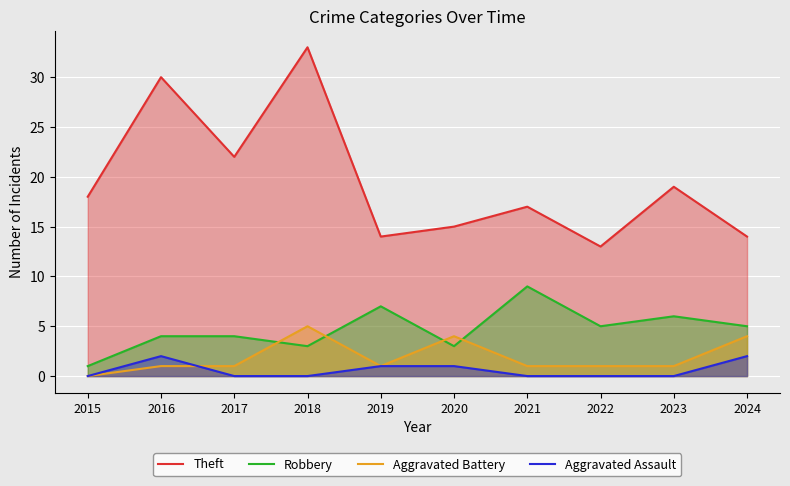

Which category has the highest value in the Aggravated Battery series?

2018